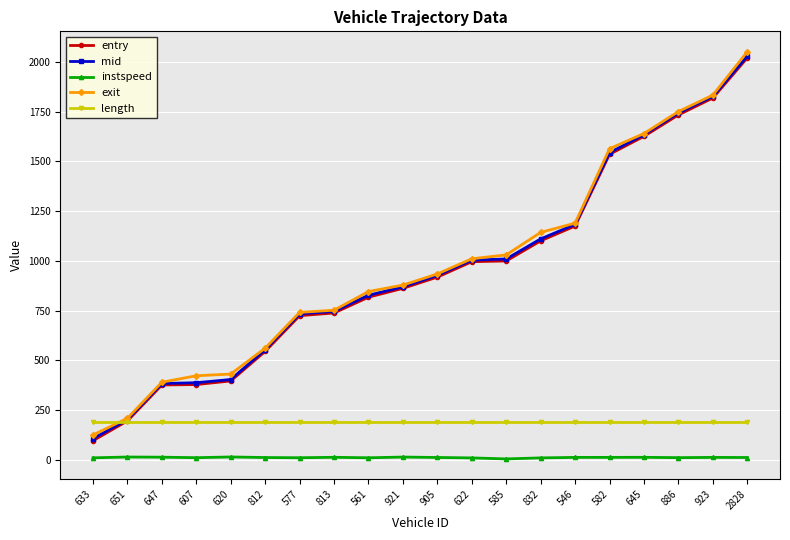

What is the greatest value displayed?

2050.3